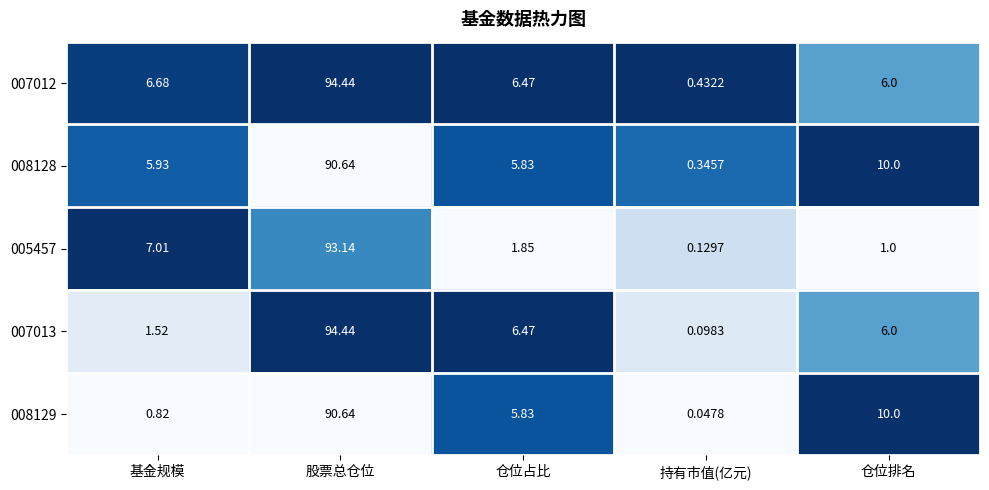

Where is 007013 nearest to the value 47?

仓位占比